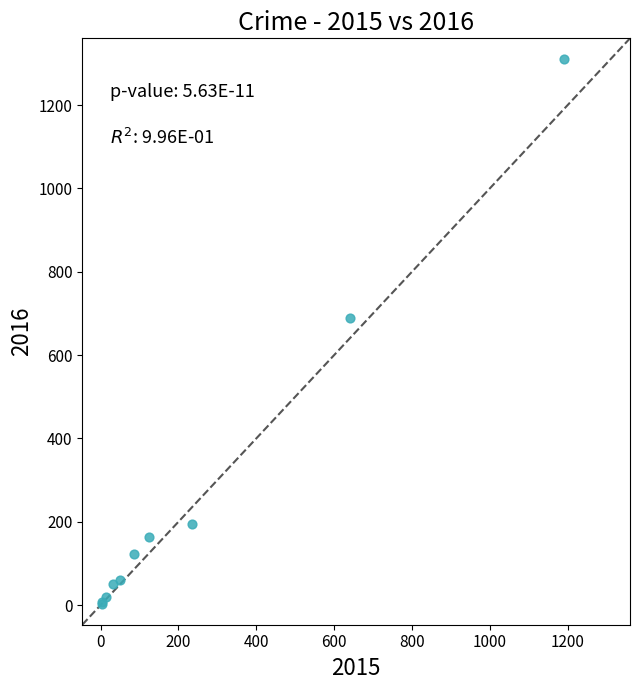

What Y value in the scatter plot is closest to 656?

689